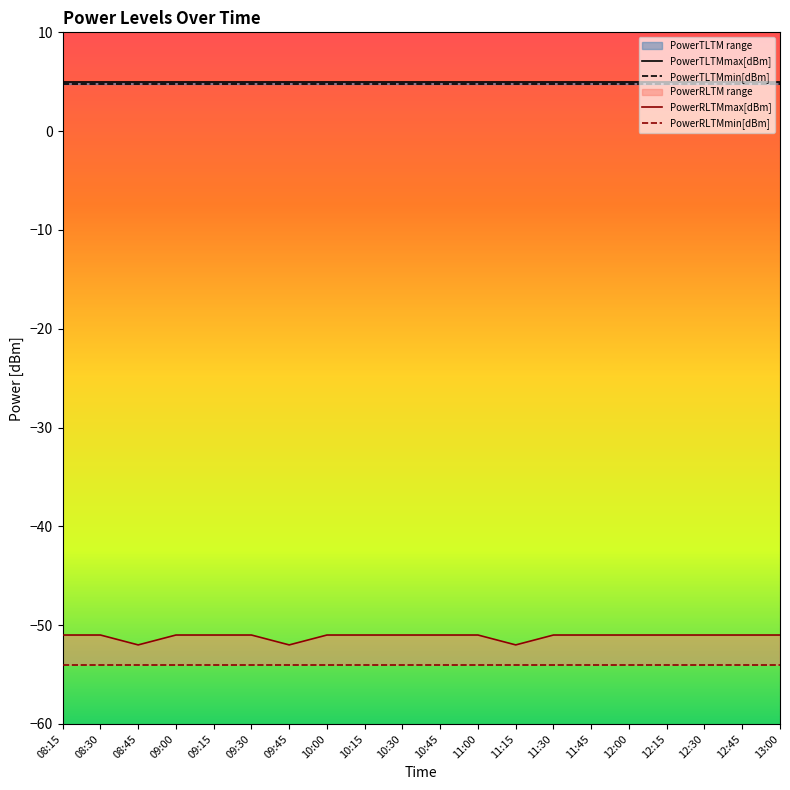

What value does the PowerRLTMmax[dBm] series have at 12:30?

-51.0